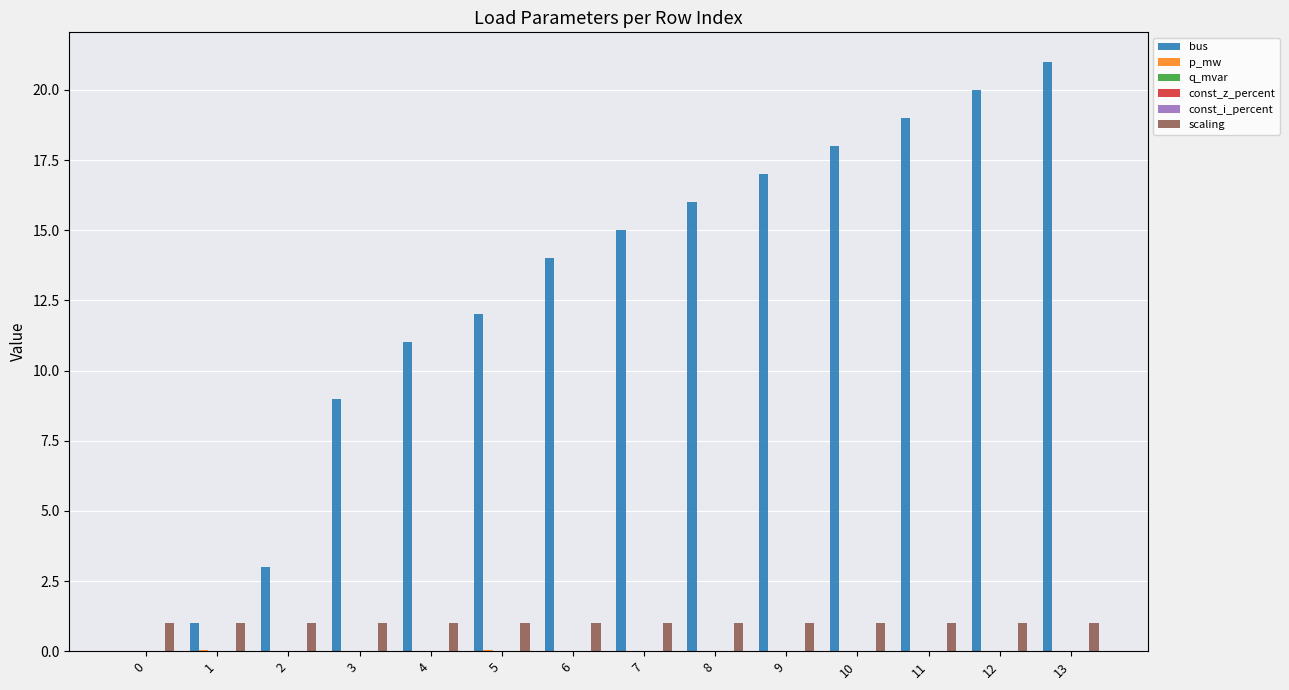

Reading left to right, what are all the values shown in this chart?

bus: 0.0	1.0	3.0	9.0	11.0	12.0	14.0	15.0	16.0	17.0	18.0	19.0	20.0	21.0
p_mw: 0.0	0.0	0.0	0.0	0.0	0.0	0.0	0.0	0.0	0.0	0.0	0.0	0.0	0.0
q_mvar: 0.0	0.0	0.0	0.0	0.0	0.0	0.0	0.0	0.0	0.0	0.0	0.0	0.0	0.0
const_z_percent: 0.0	0.0	0.0	0.0	0.0	0.0	0.0	0.0	0.0	0.0	0.0	0.0	0.0	0.0
const_i_percent: 0.0	0.0	0.0	0.0	0.0	0.0	0.0	0.0	0.0	0.0	0.0	0.0	0.0	0.0
scaling: 1.0	1.0	1.0	1.0	1.0	1.0	1.0	1.0	1.0	1.0	1.0	1.0	1.0	1.0